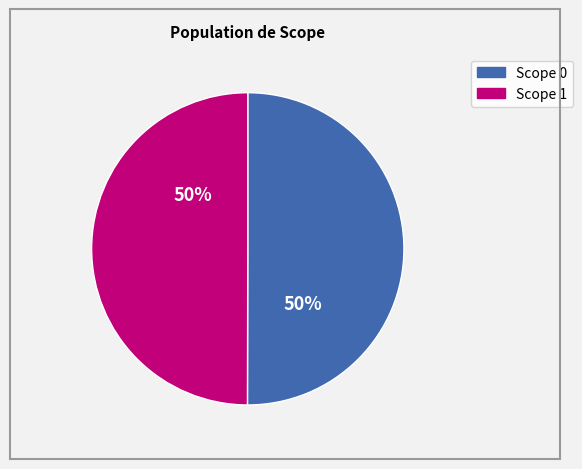

To the nearest percent, what is the average slice percentage?

50%